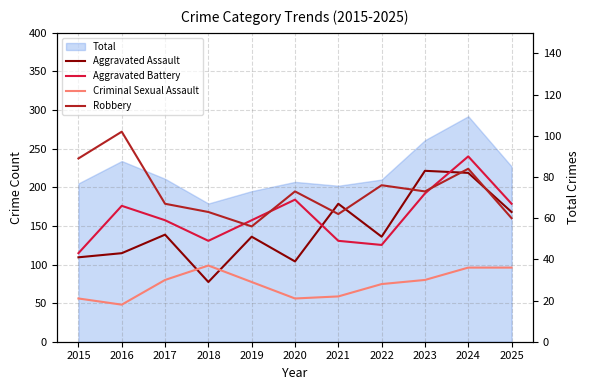

True or false: Robbery has more than 1 points higher than both neighbors.

True